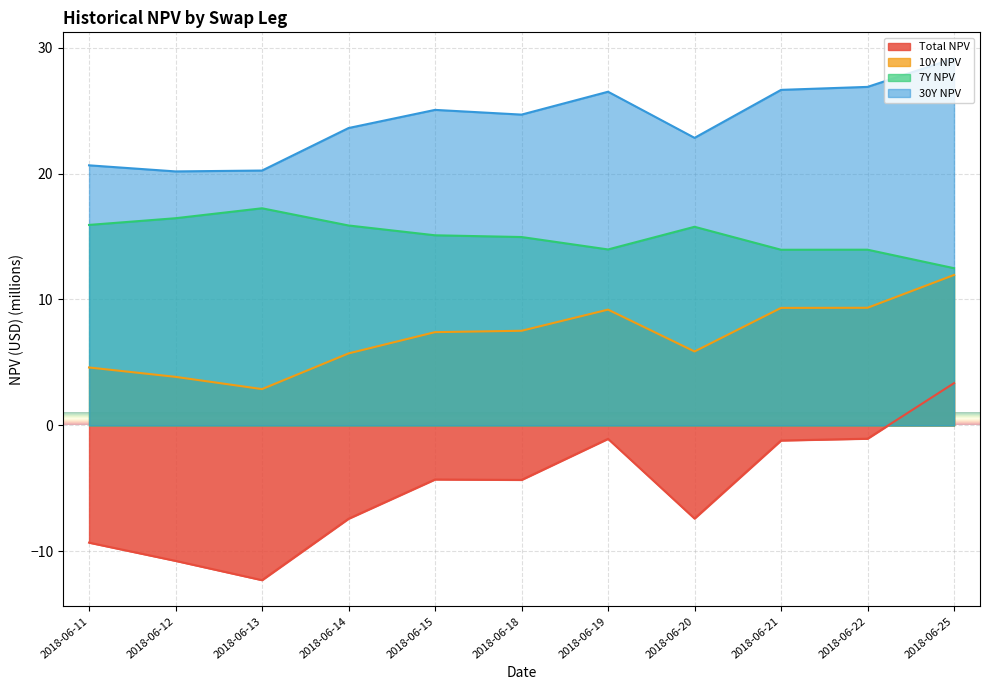

True or false: Total NPV has a value of -7.4 at 2018-06-14.

True